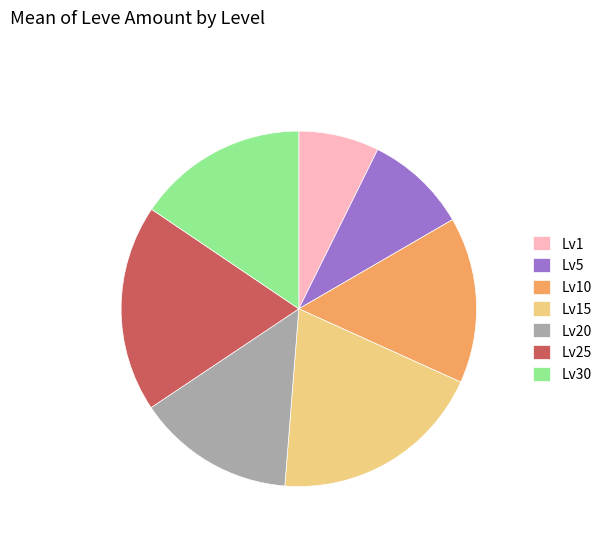

Do Lv15 and Lv25 together represent more than half of the pie?

No